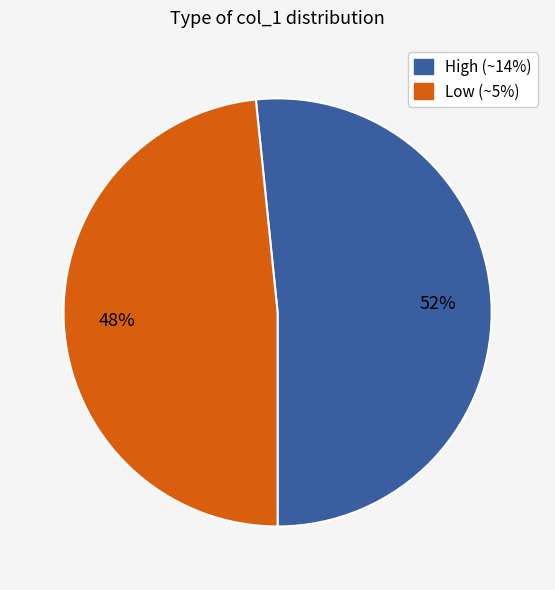

Is there any slice that represents more than half of the pie?

Yes